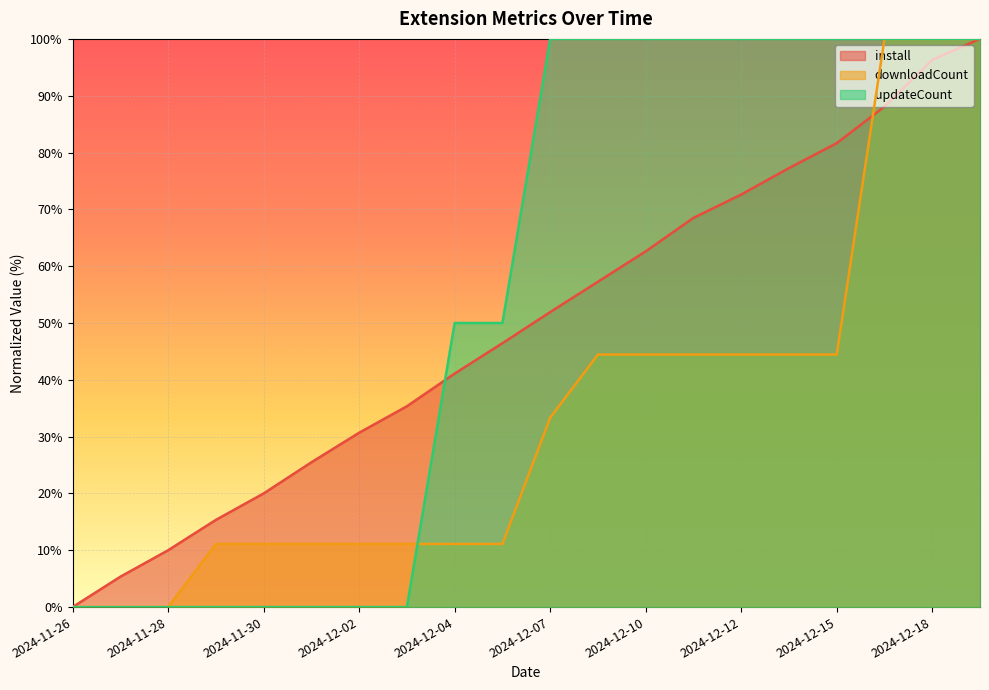

Count the updateCount values in the range 0 to 100.

20